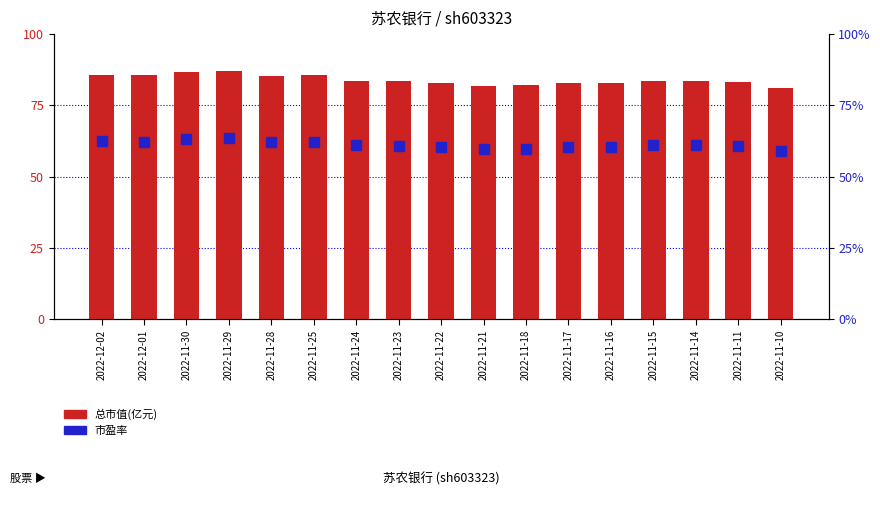

Which category has the lowest value across all series?

2022-11-10